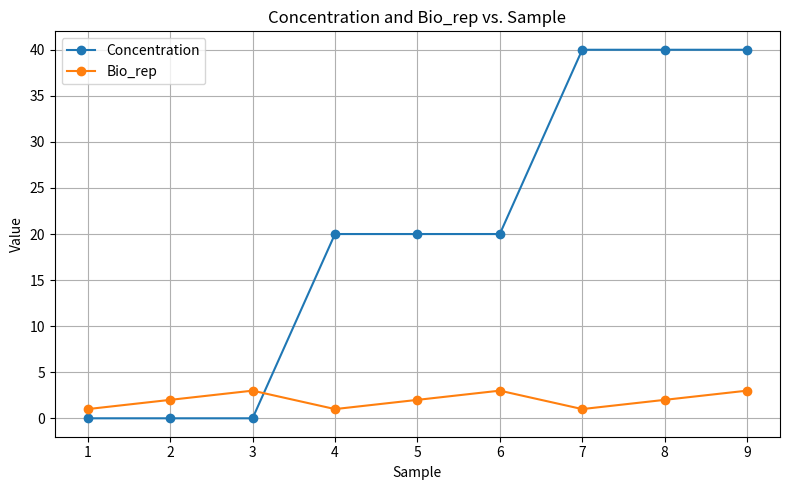

How many times do Bio_rep and Concentration cross each other?

1